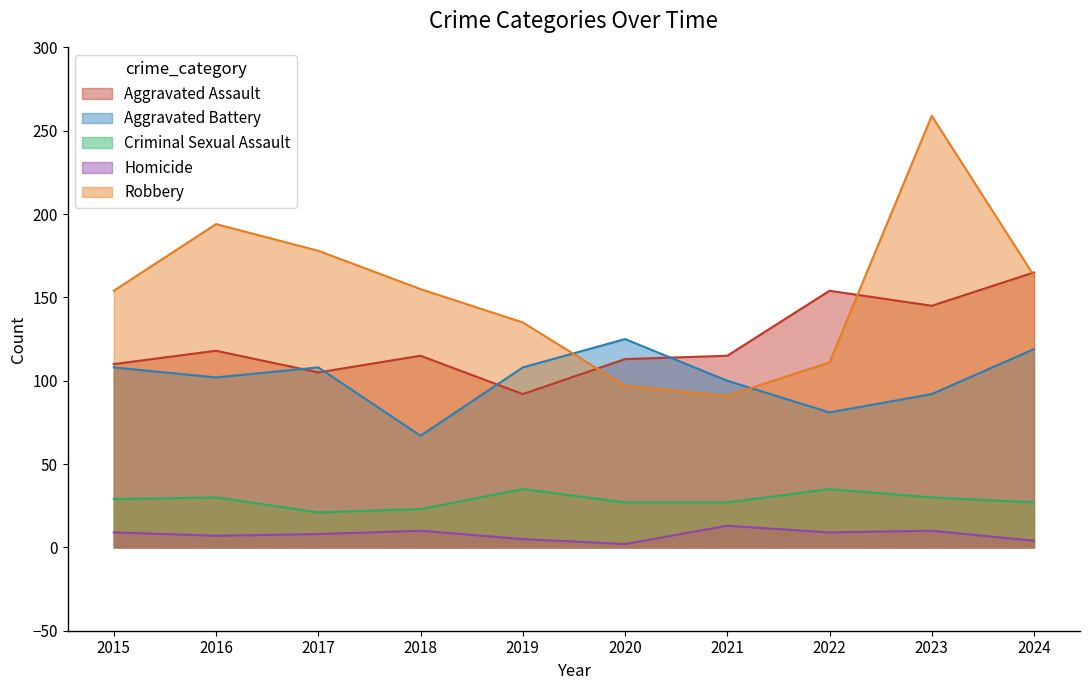

Reading right to left, extract all data points from this chart.

Aggravated Assault: 2024=165	2023=145	2022=154	2021=115	2020=113	2019=92	2018=115	2017=105	2016=118	2015=110
Aggravated Battery: 2024=119	2023=92	2022=81	2021=100	2020=125	2019=108	2018=67	2017=108	2016=102	2015=108
Criminal Sexual Assault: 2024=27	2023=30	2022=35	2021=27	2020=27	2019=35	2018=23	2017=21	2016=30	2015=29
Homicide: 2024=4	2023=10	2022=9	2021=13	2020=2	2019=5	2018=10	2017=8	2016=7	2015=9
Robbery: 2024=163	2023=259	2022=111	2021=91	2020=97	2019=135	2018=155	2017=178	2016=194	2015=154